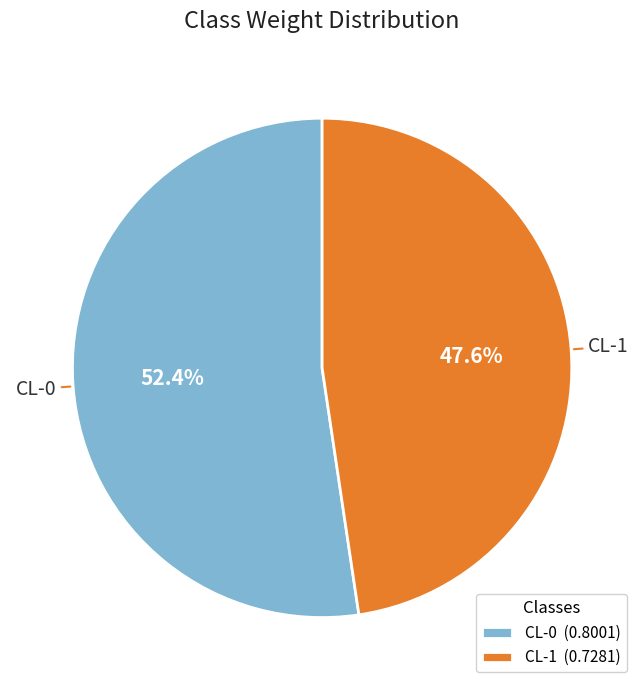

To the nearest percent, what is the difference between the largest and smallest slice percentages?

5%